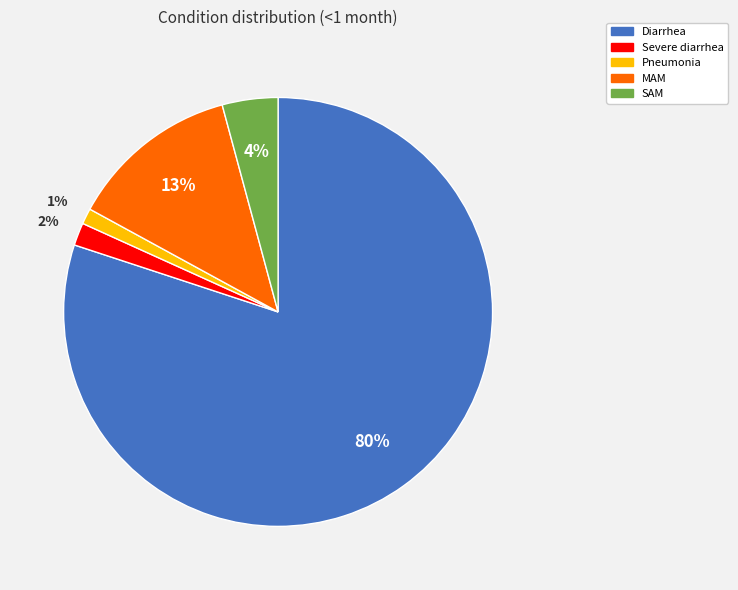

Is Diarrhea the majority of the pie?

Yes